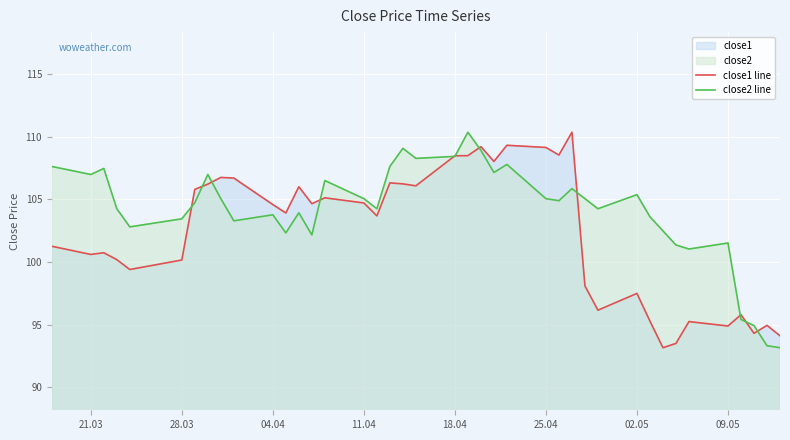

How many interior local valleys does the close1 line series have?

12